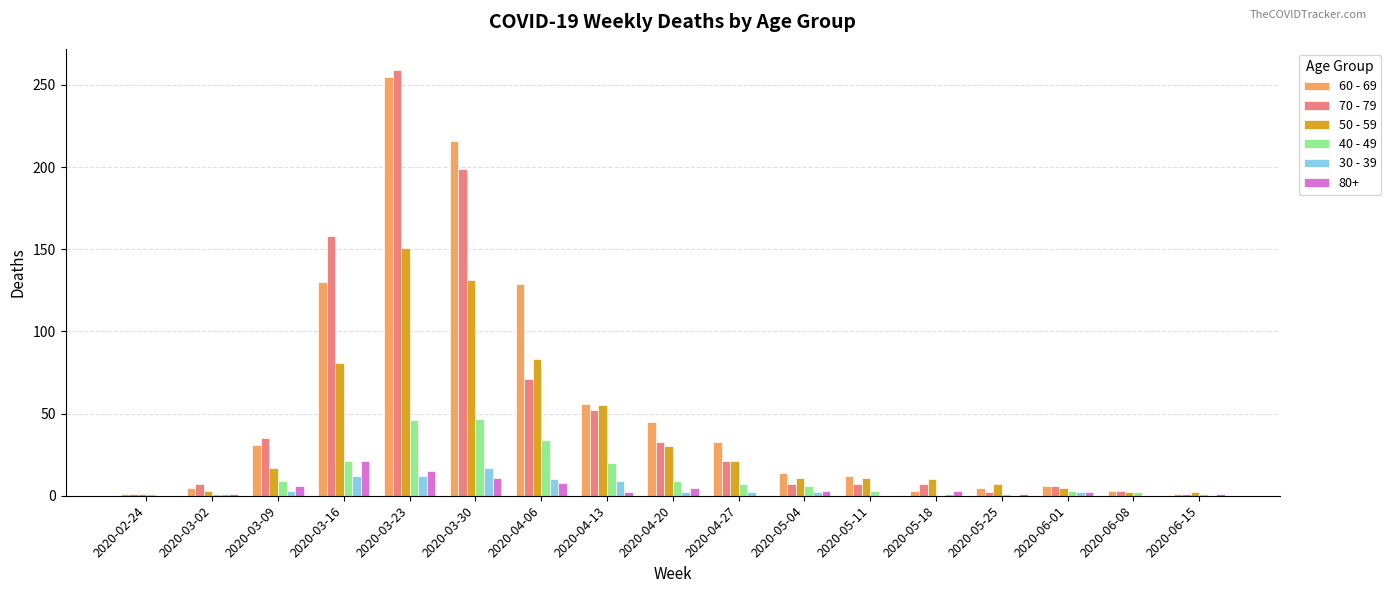

What is the maximum value shown in the chart?

259